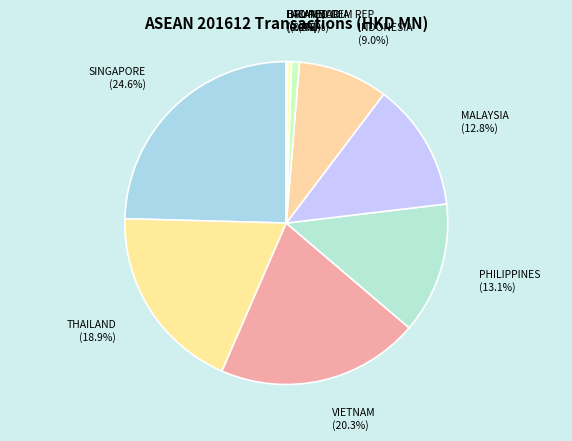

Approximately how many times larger is the value at PHILIPPINES compared to INDONESIA?

1.5